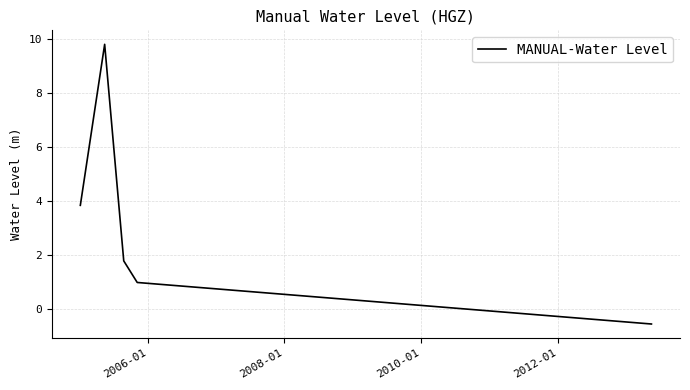

How many interior local peaks (higher than both neighbors) does the data have?

1